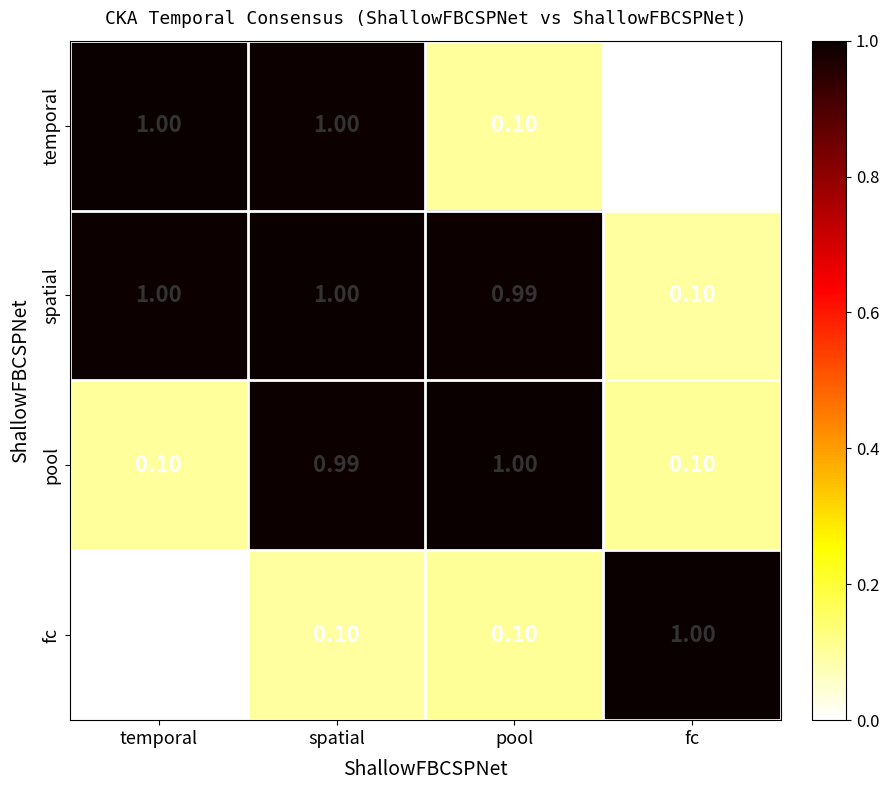

At which label does pool reach its peak?

pool